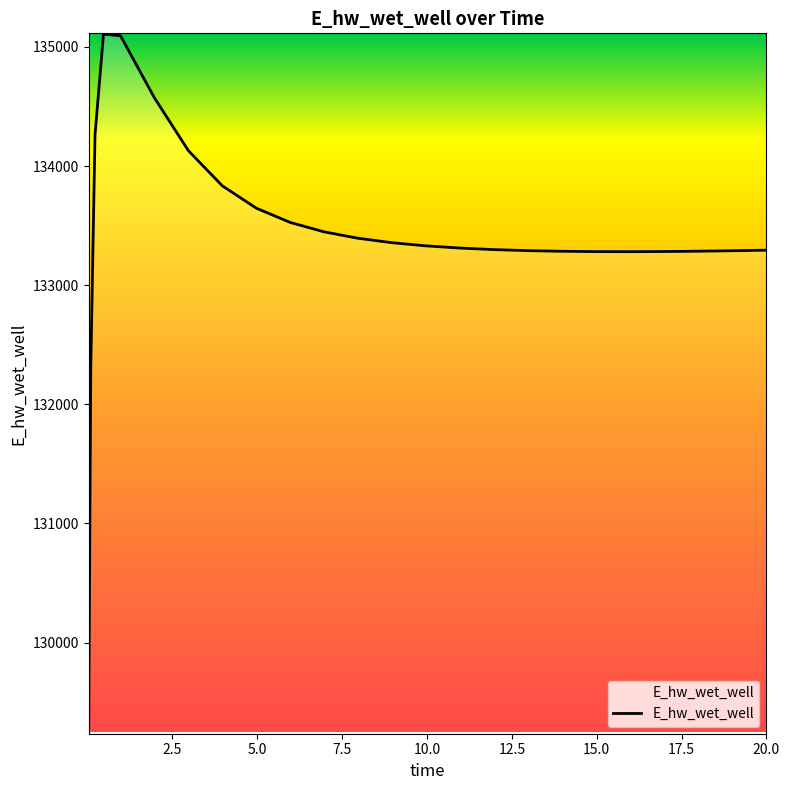

Does the chart have visible grid lines?

No